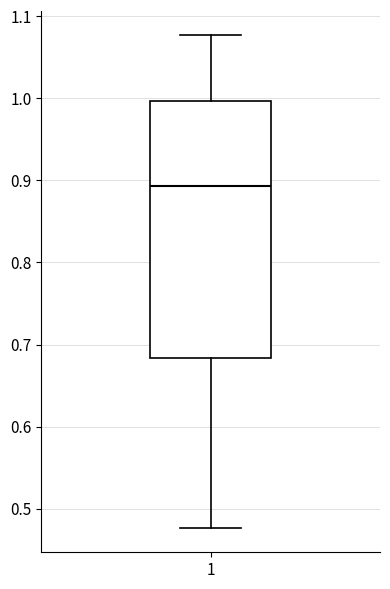

Read this box plot against the y-axis: the position of the median line, the range covered by the box, and the ends of both whiskers. The values are not printed on the chart, so give them approximately, as read against the axis.

median 0.89, box 0.68 to 1.00, whiskers 0.48 to 1.08